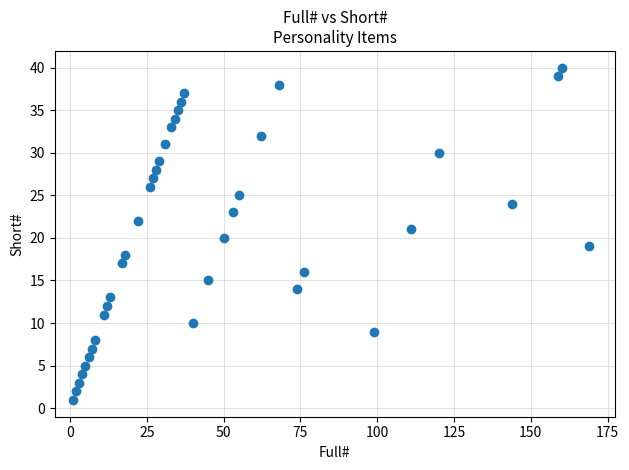

What is the range of Y values (max minus min)?

39